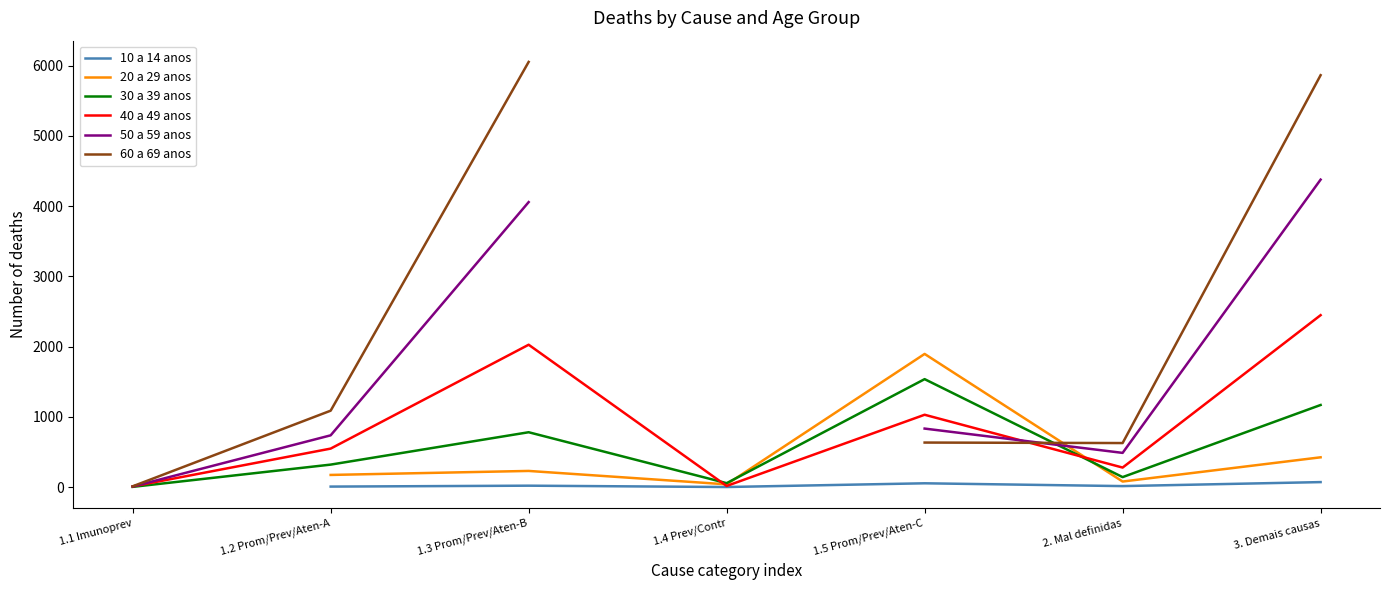

Is this an area chart (filled region under the line)?

No